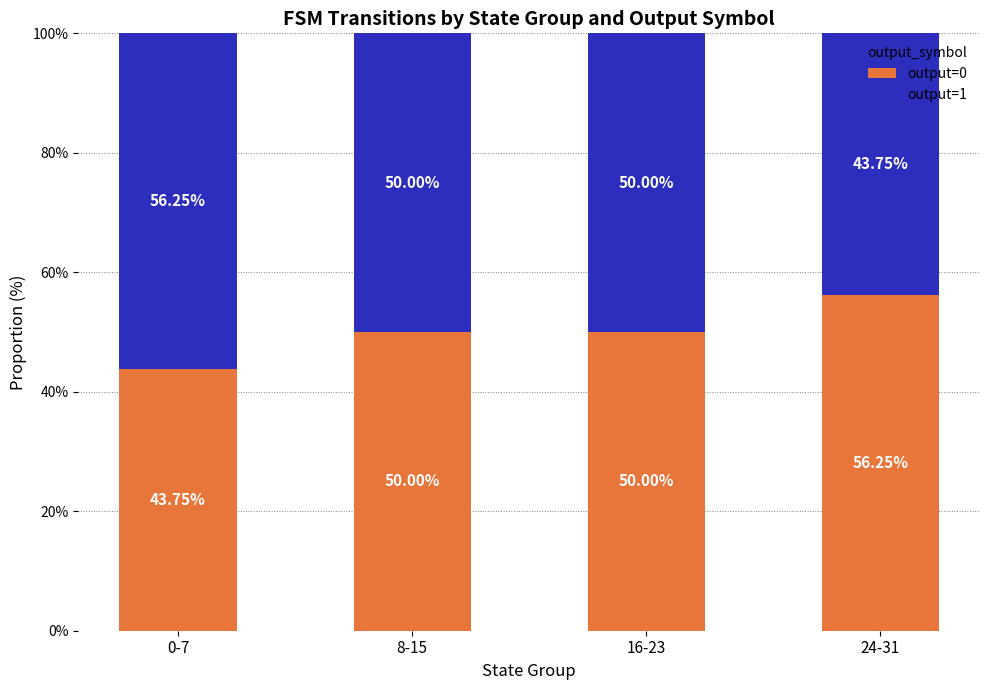

What is the total value across all series at 8-15?

100.0